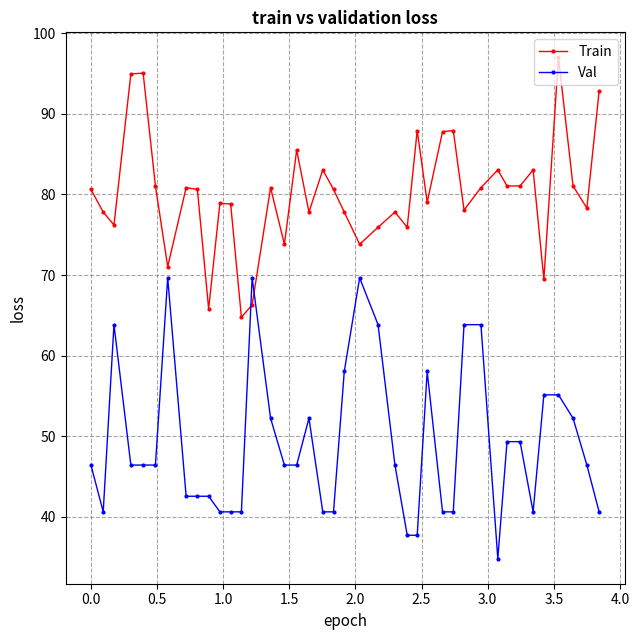

What is the difference between the maximum and minimum values in the Train series?

32.2